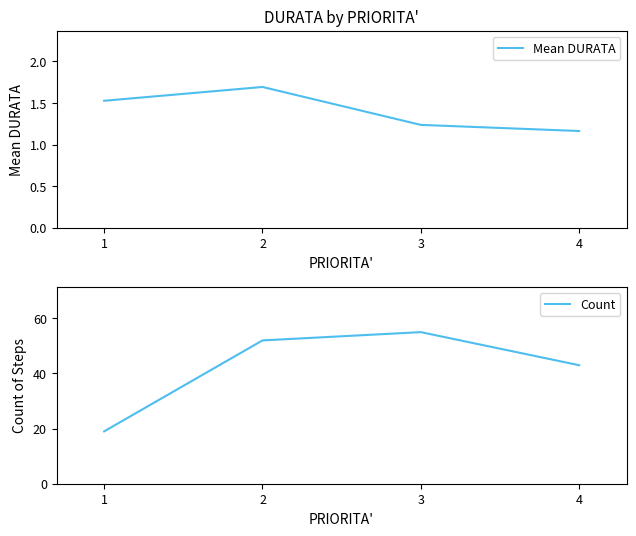

Is it true that Count equals 26.3 at 1?

False